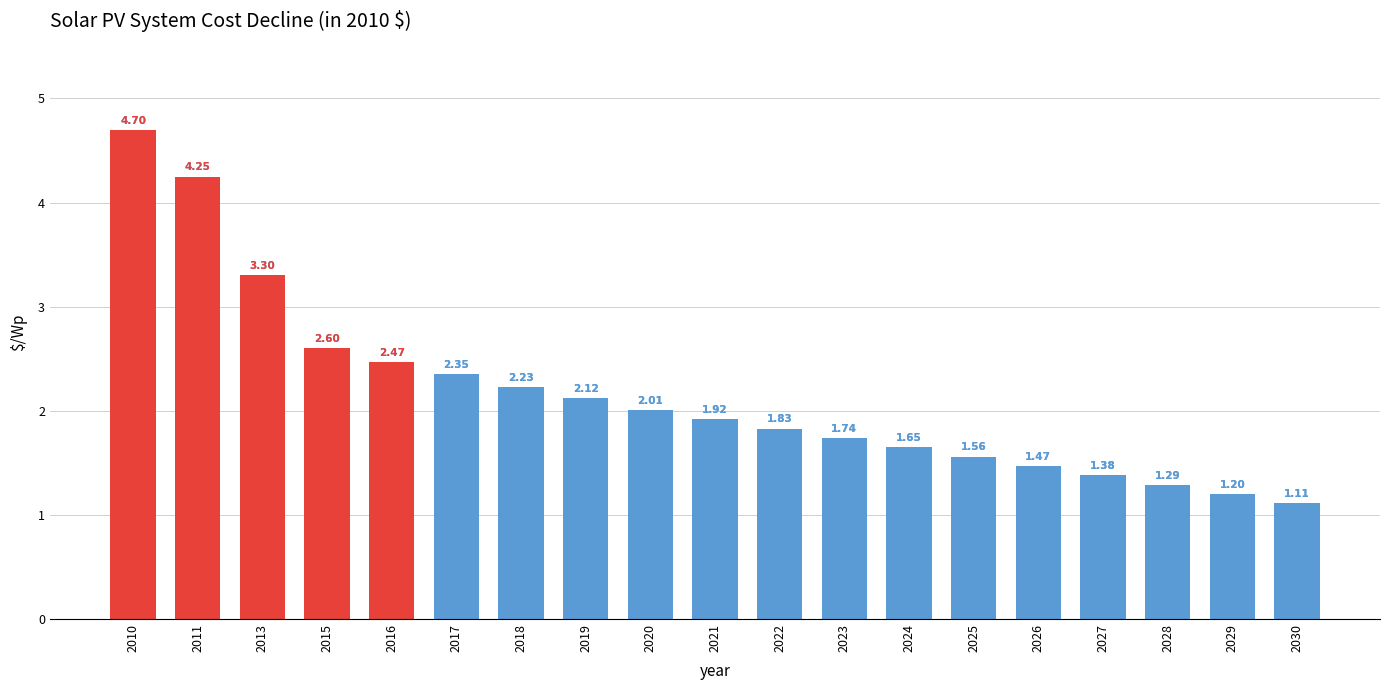

What is the change in value from 2017 to 2030?

-1.2